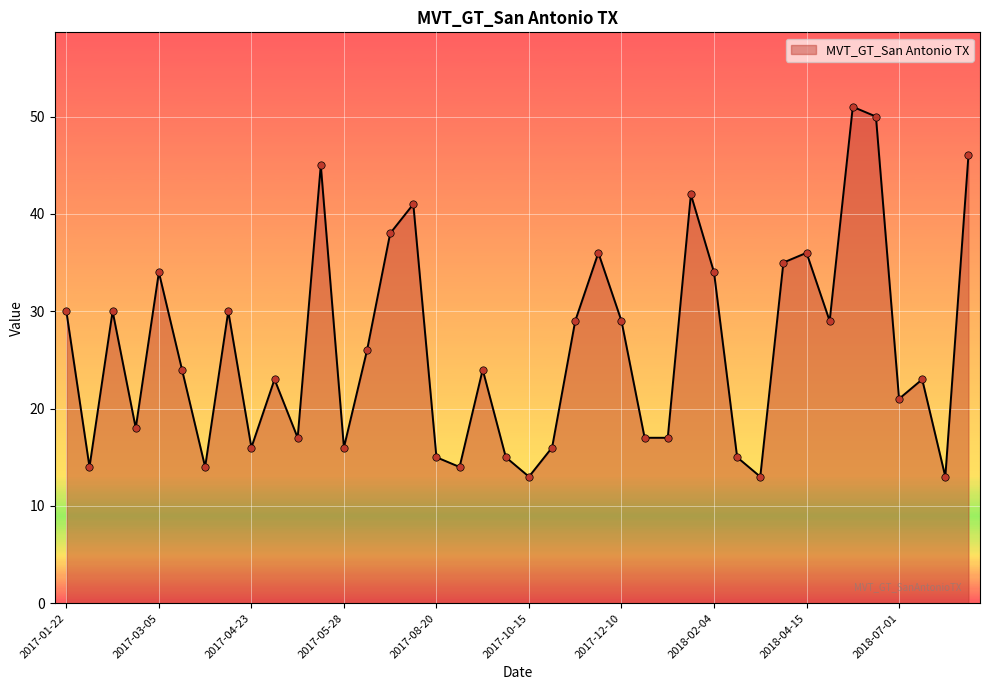

What is the minimum value shown in the chart?

13